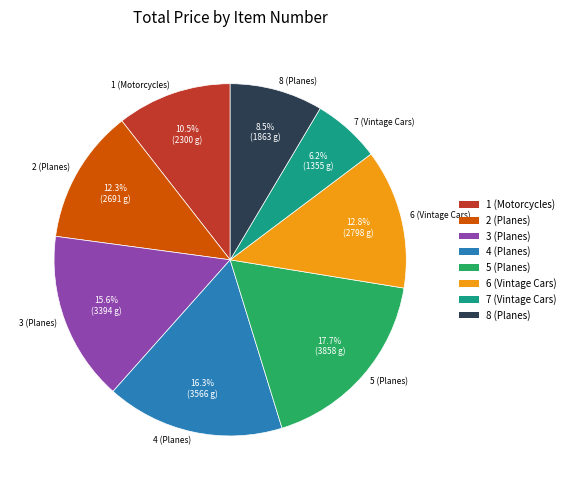

How many segments does this pie chart have?

8